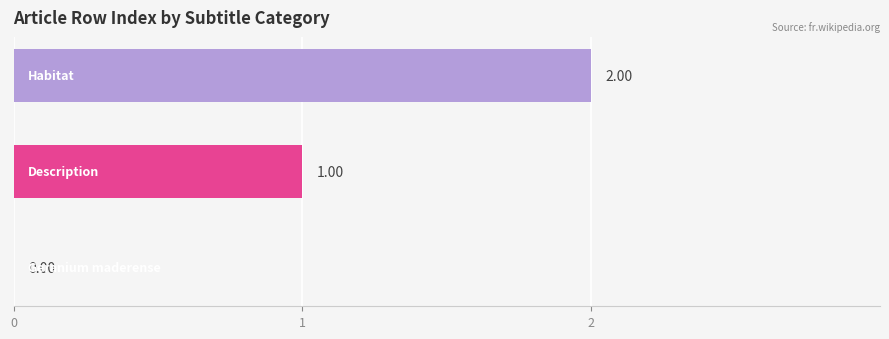

How many positive values are there?

2